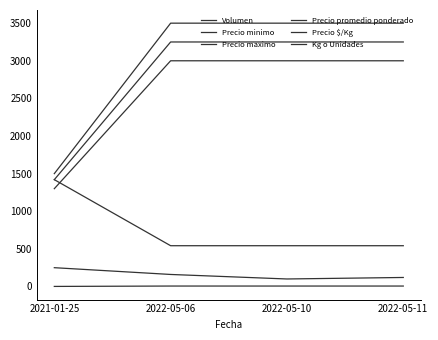

Is this an area chart (filled region under the line)?

No